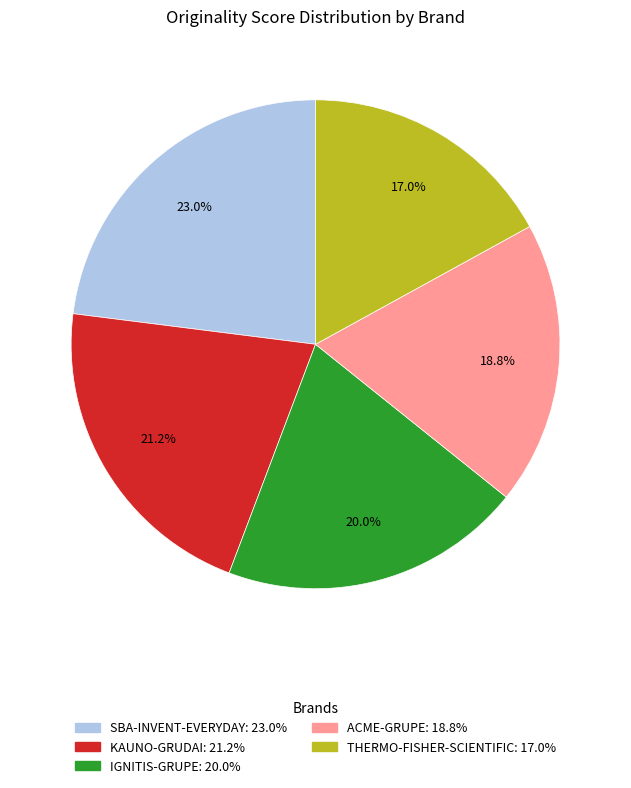

To the nearest percent, what is the difference between the largest and smallest slice percentages?

6%